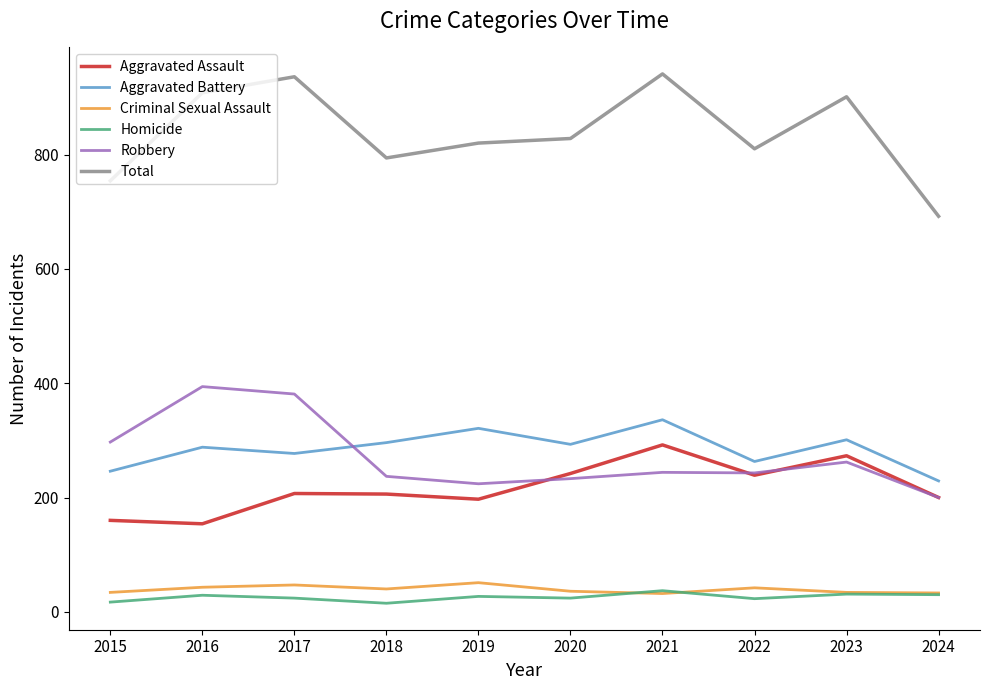

True or false: Homicide and Robbery intersect in this chart.

False